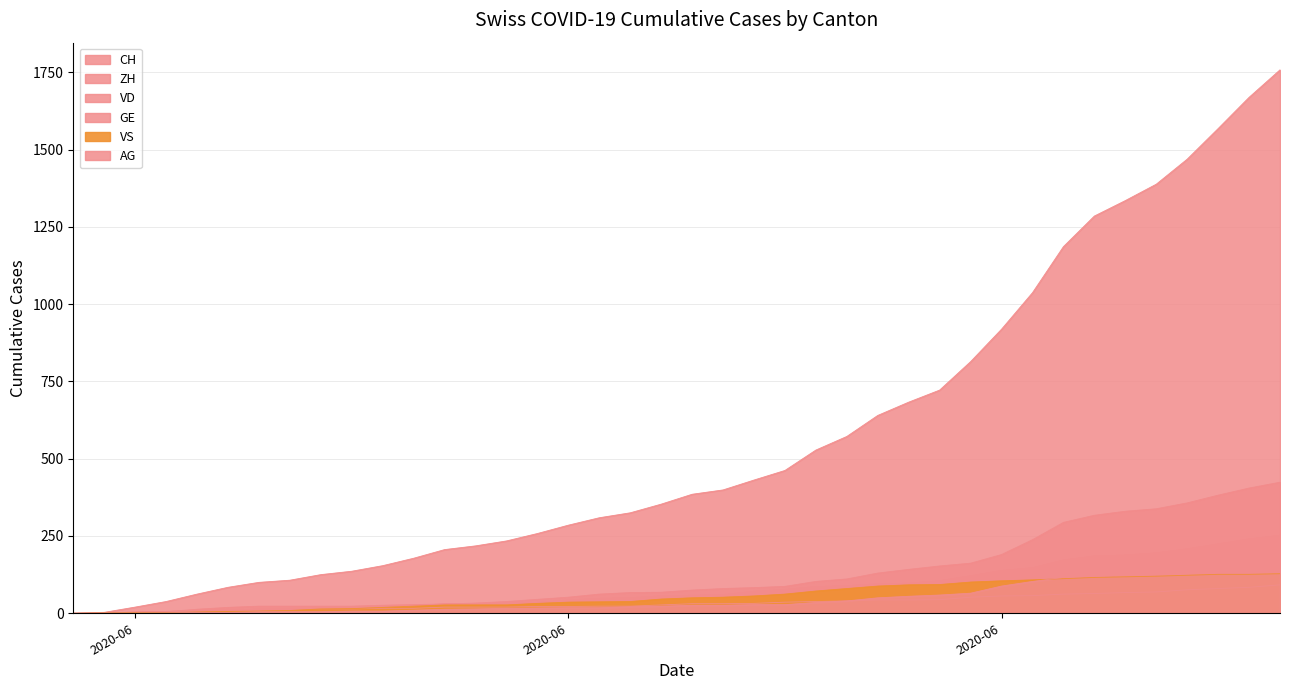

How many data points in ZH are less than 75?

20